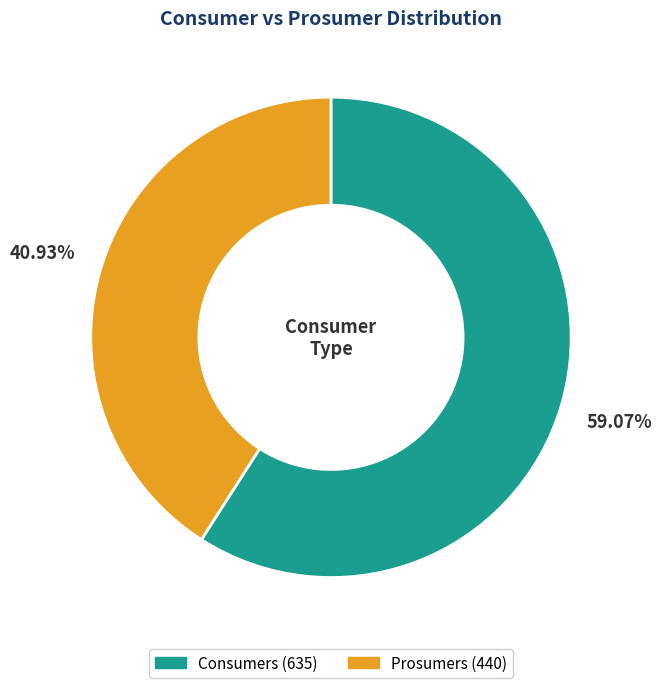

What is the largest slice in the pie chart?

Consumers